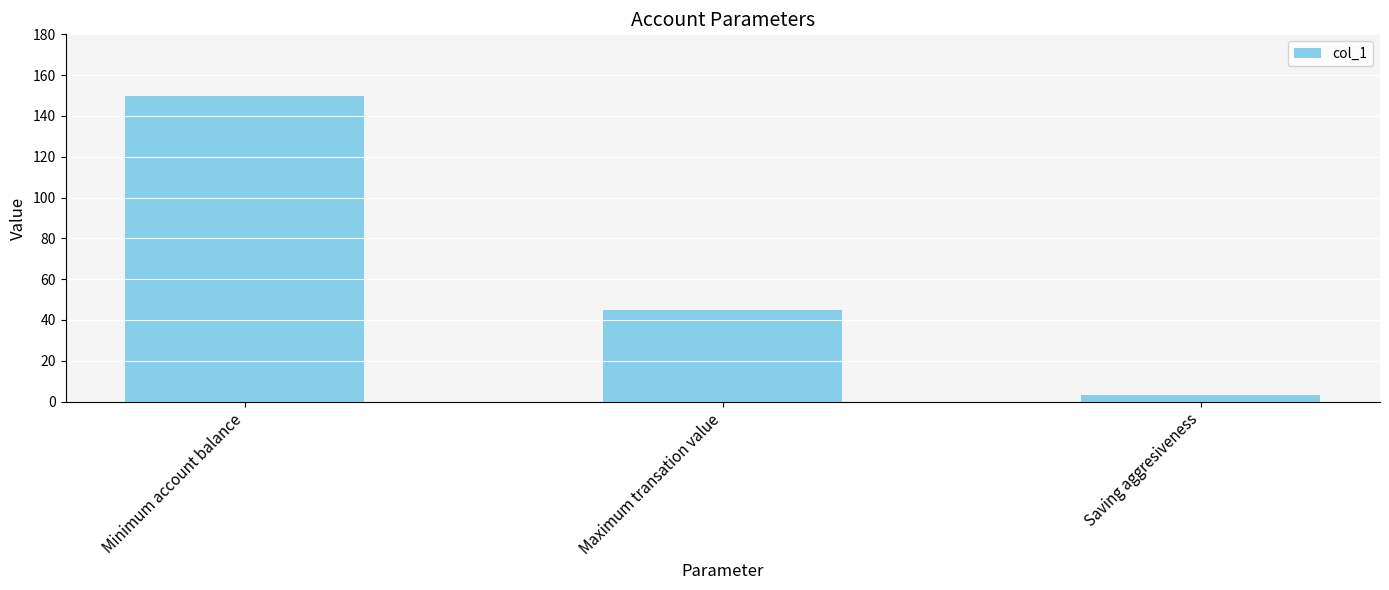

Is it true that the value at Minimum account balance is 200?

False